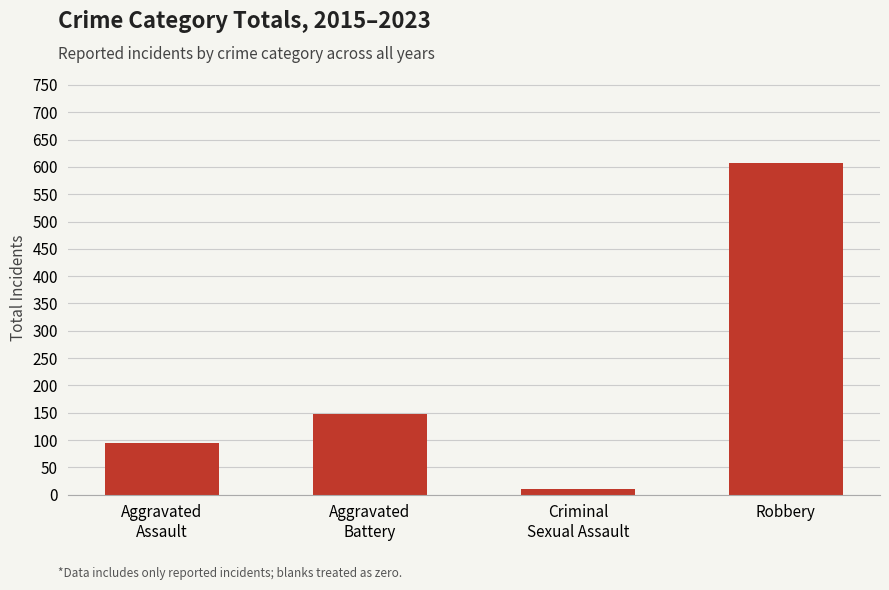

Reading left to right, transcribe all the data shown in this chart.

Aggravated
Assault=94	Aggravated
Battery=147	Criminal
Sexual Assault=10	Robbery=607